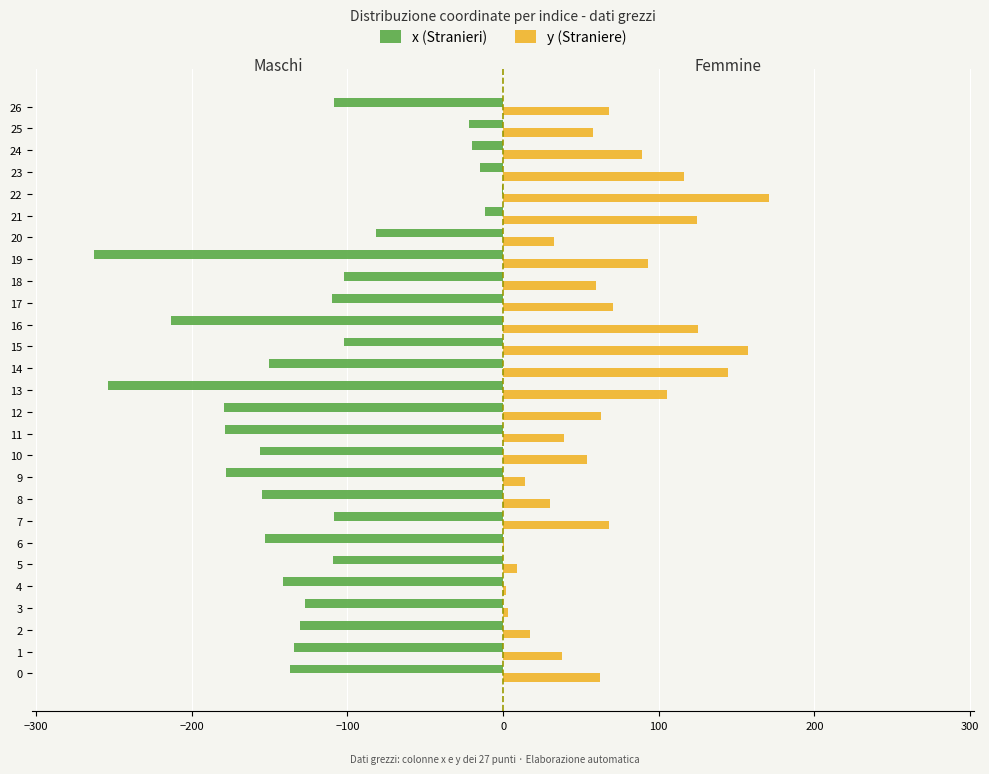

What is the difference between the x (Stranieri) values at 23 and 17?

95.2